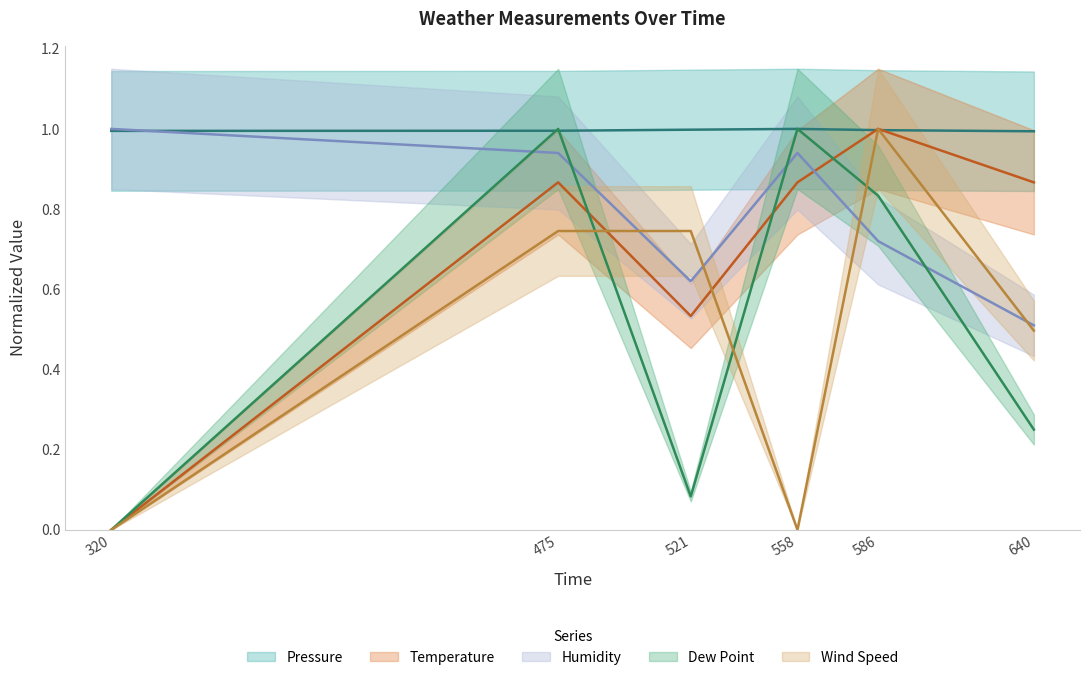

Reading left to right, transcribe all the data shown in this chart.

Pressure: 320=1.0	475=1.0	521=1.0	558=1.0	586=1.0	640=1.0
Temperature: 320=0.0	475=0.9	521=0.5	558=0.9	586=1.0	640=0.9
Humidity: 320=1.0	475=0.9	521=0.6	558=0.9	586=0.7	640=0.5
Dew Point: 320=0.0	475=1.0	521=0.1	558=1.0	586=0.8	640=0.2
Wind Speed: 320=0.0	475=0.7	521=0.7	558=0.0	586=1.0	640=0.5